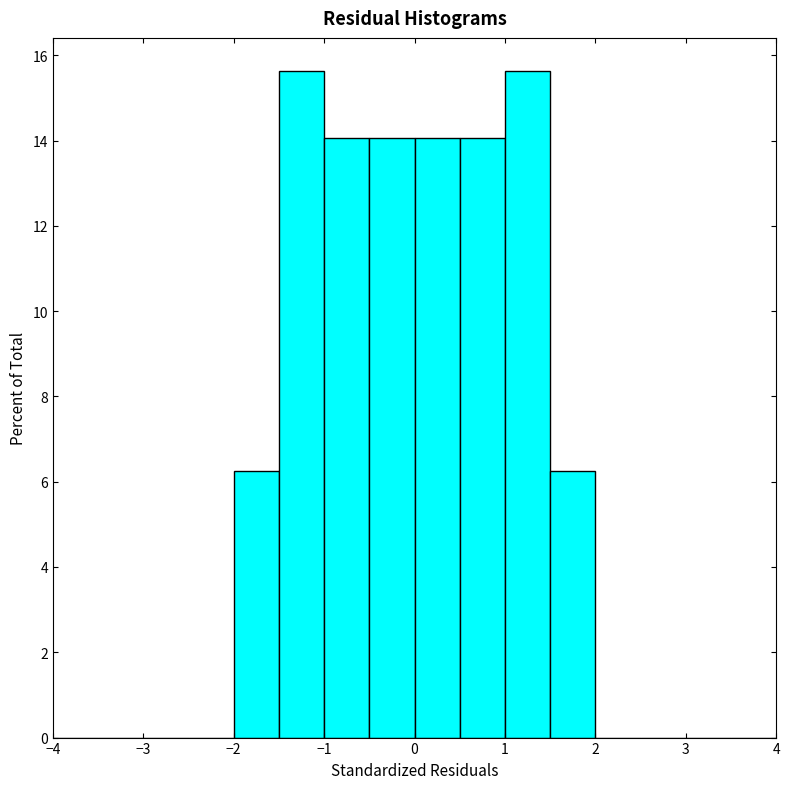

How tall is the bar that spans -1.5 to -1.0 on the x-axis? The values are not printed on the chart, so give them approximately, as read against the axis.

15.6